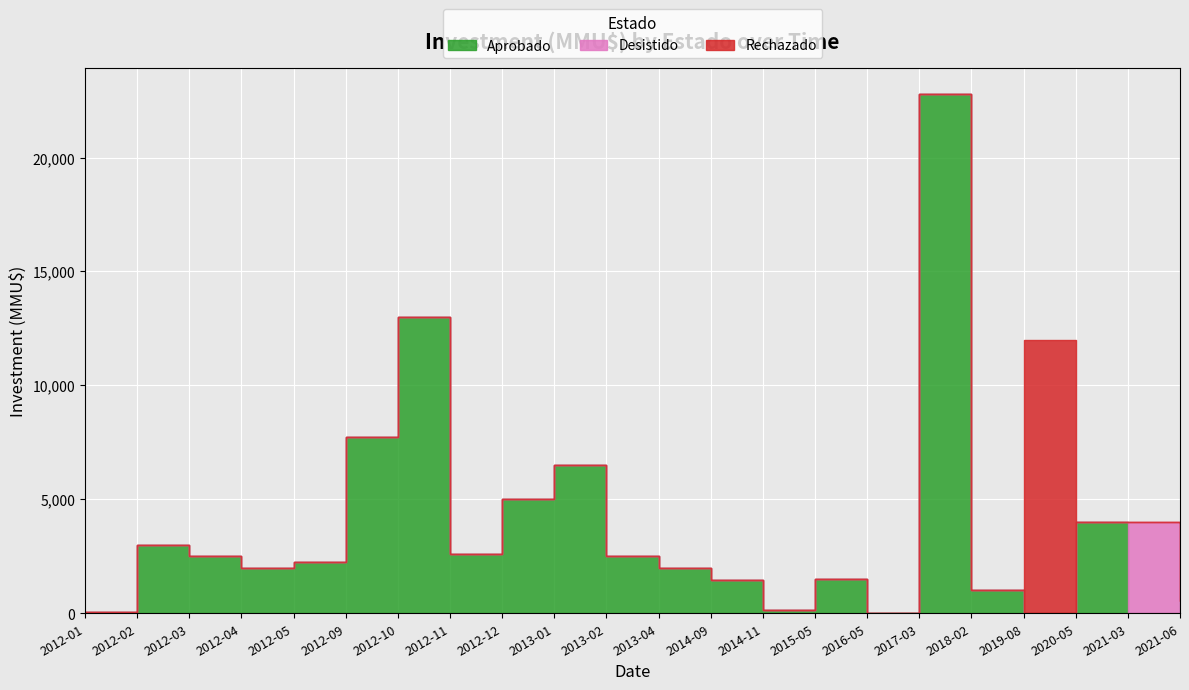

How many positive values does the Desistido series have?

2